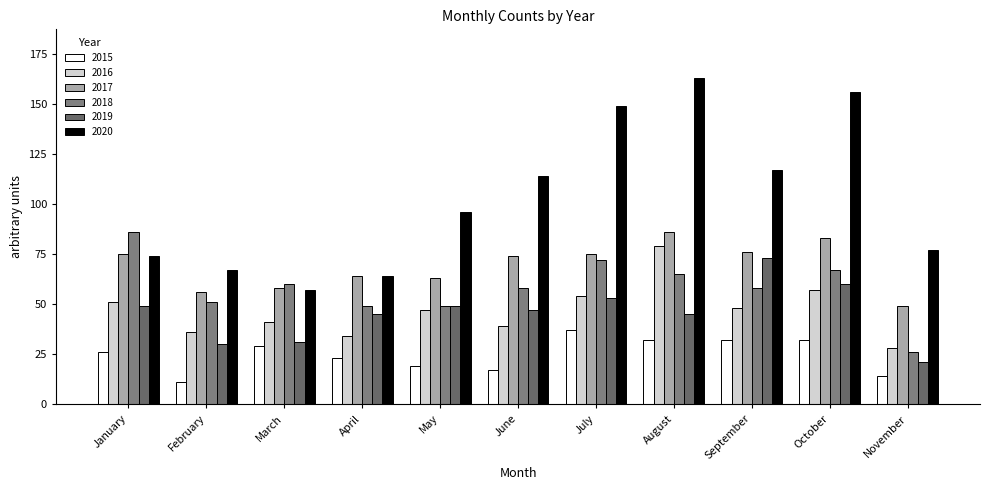

Reading right to left, transcribe all the data shown in this chart.

2015: November=14	October=32	September=32	August=32	July=37	June=17	May=19	April=23	March=29	February=11	January=26
2016: November=28	October=57	September=48	August=79	July=54	June=39	May=47	April=34	March=41	February=36	January=51
2017: November=49	October=83	September=76	August=86	July=75	June=74	May=63	April=64	March=58	February=56	January=75
2018: November=26	October=67	September=58	August=65	July=72	June=58	May=49	April=49	March=60	February=51	January=86
2019: November=21	October=60	September=73	August=45	July=53	June=47	May=49	April=45	March=31	February=30	January=49
2020: November=77	October=156	September=117	August=163	July=149	June=114	May=96	April=64	March=57	February=67	January=74